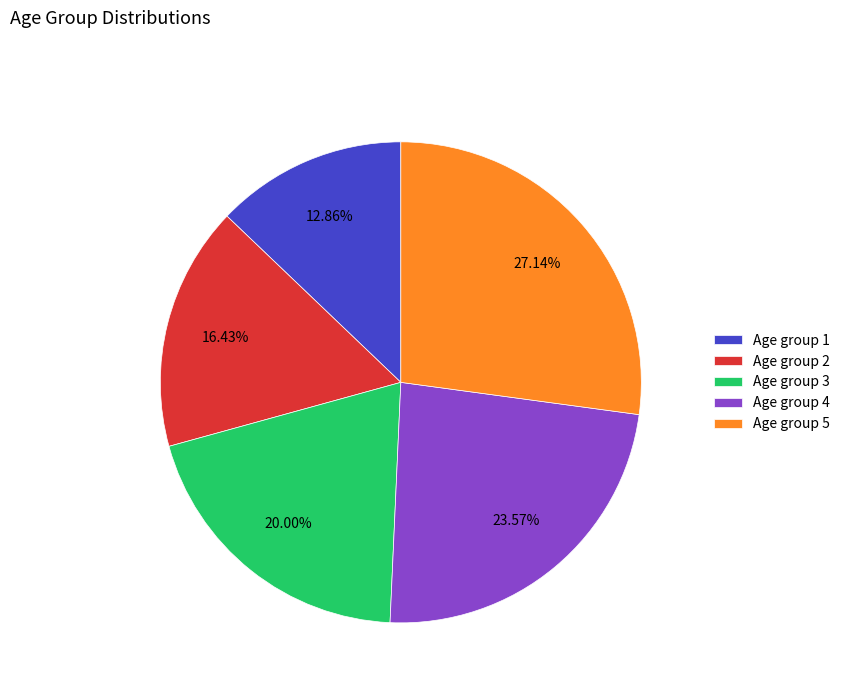

Is there a majority slice in this chart?

No